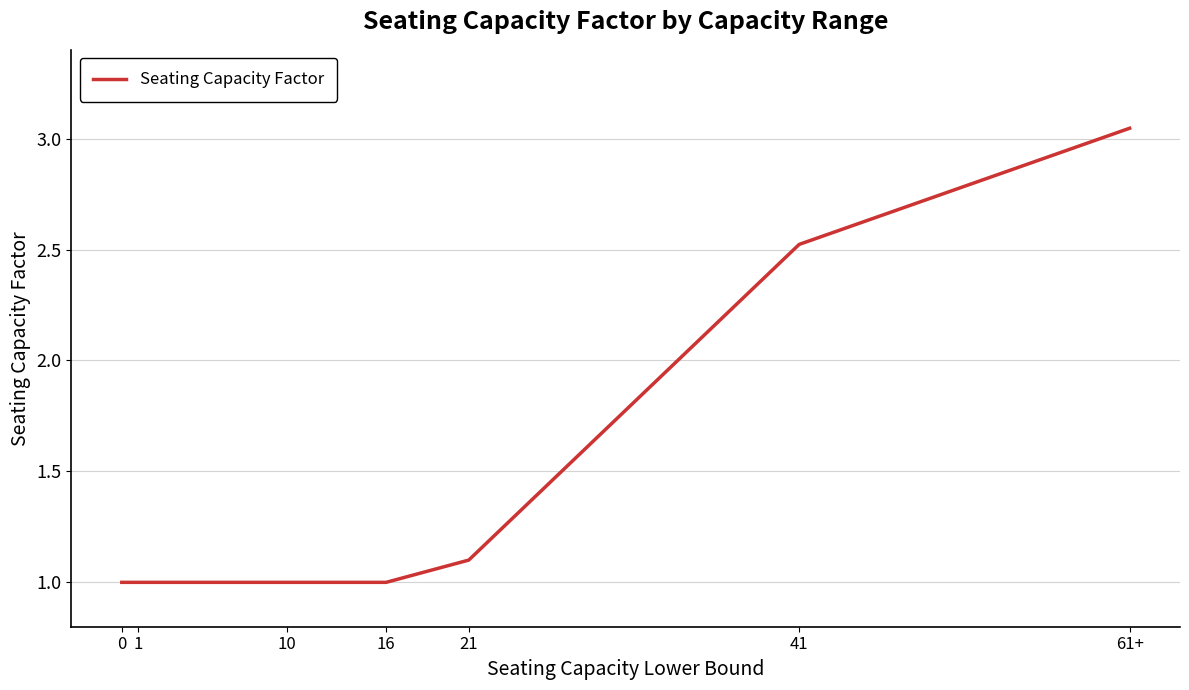

What is the smallest value displayed?

1.0